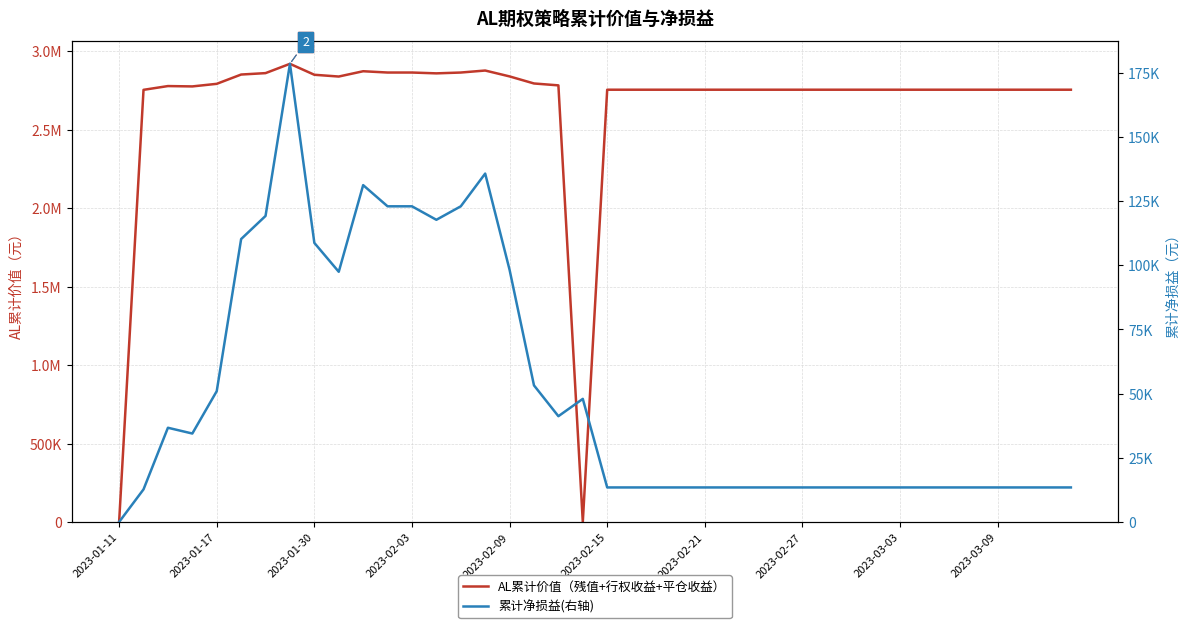

What position from the right is 10?

30